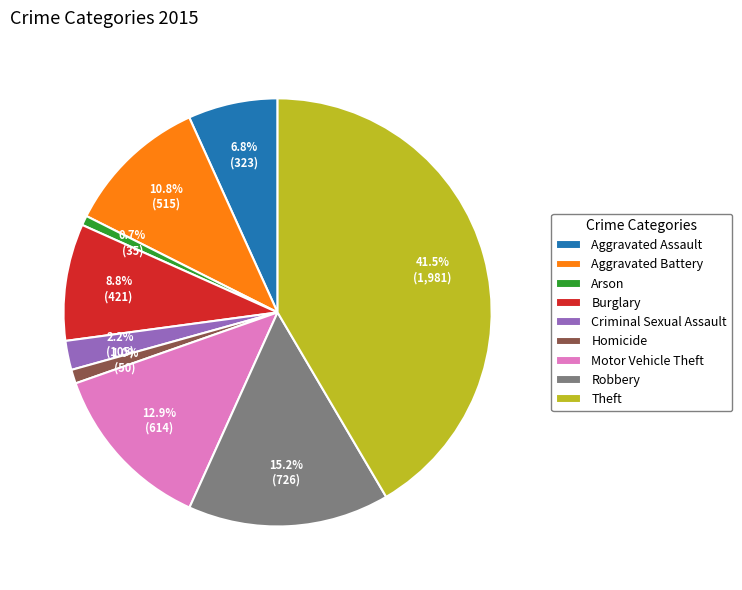

True or false: Criminal Sexual Assault accounts for 14% of the total.

False